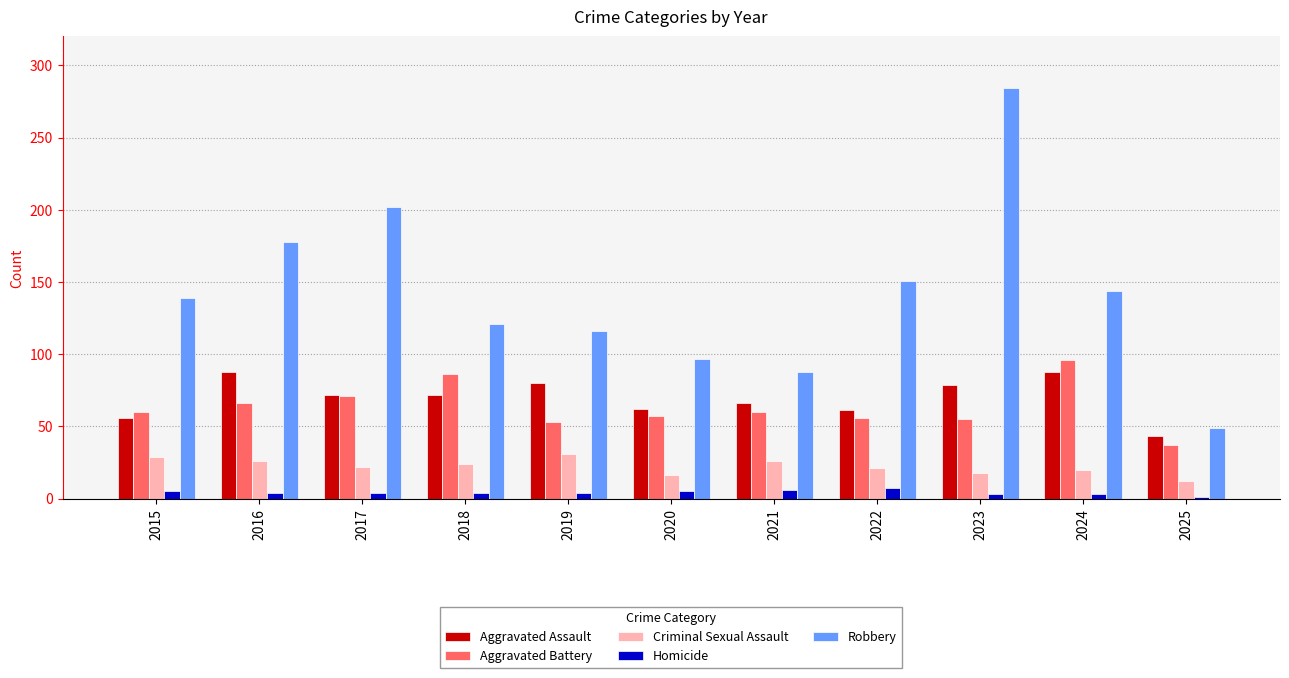

How many bars are there in each group?

5